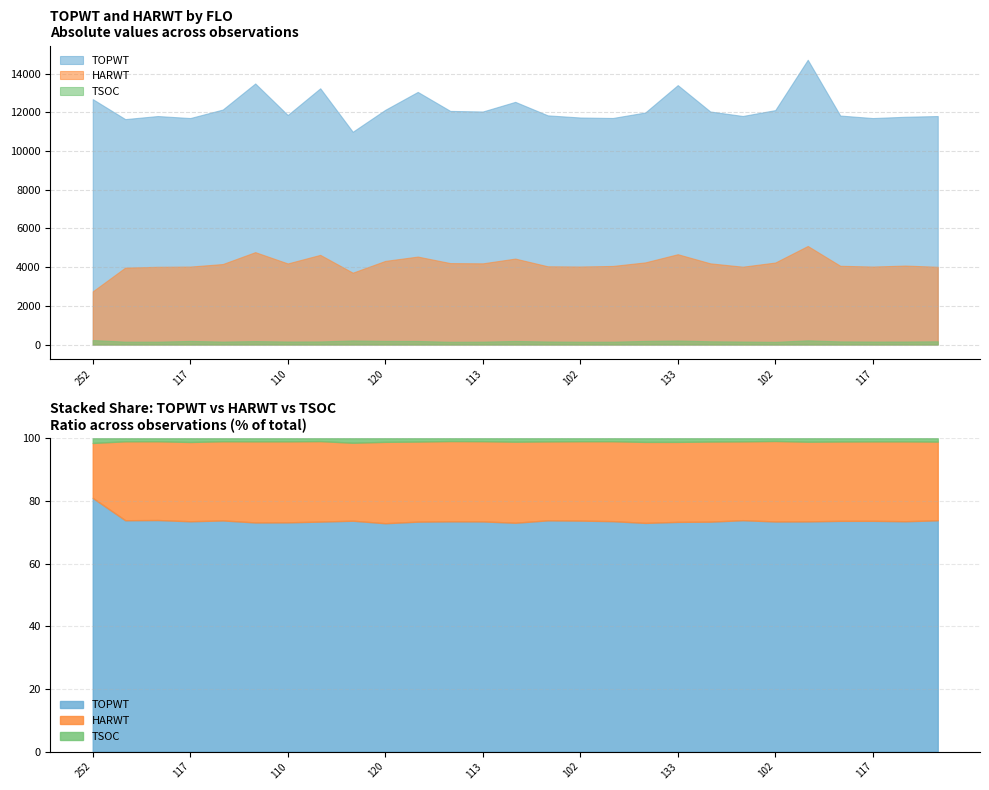

Which series has the largest total across all categories?

TOPWT